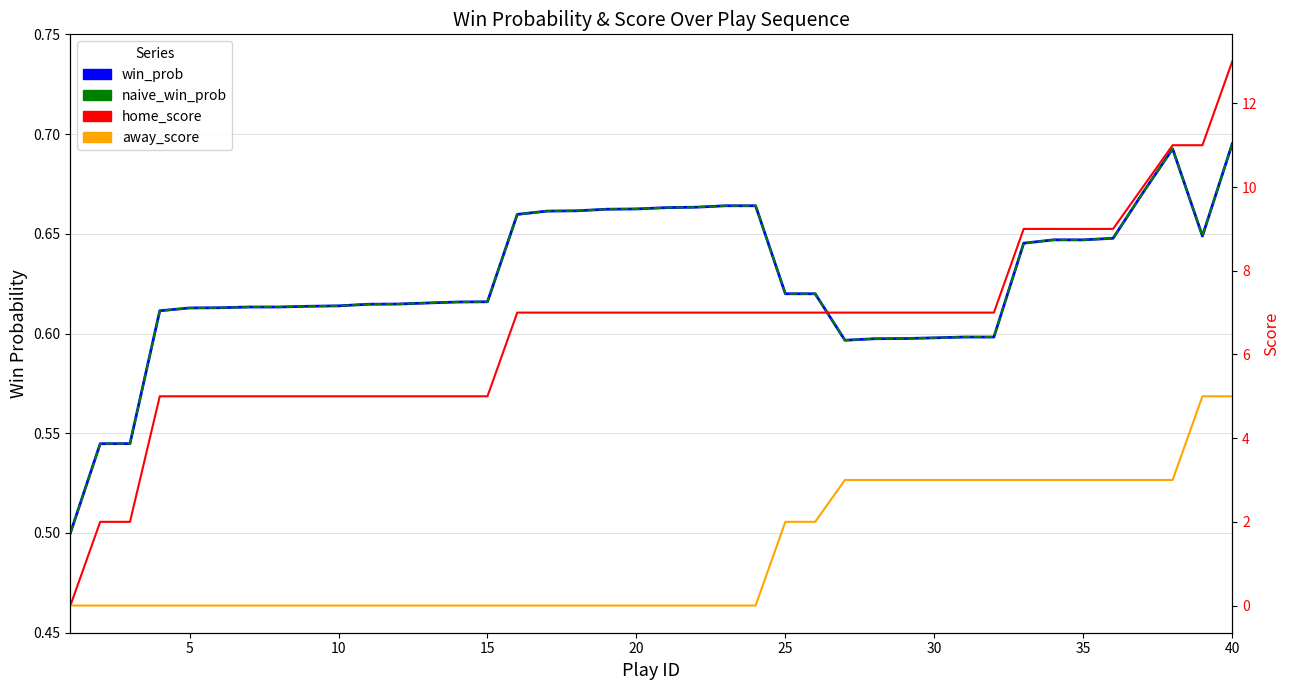

True or false: win_prob has more than 0 interior local peaks.

True